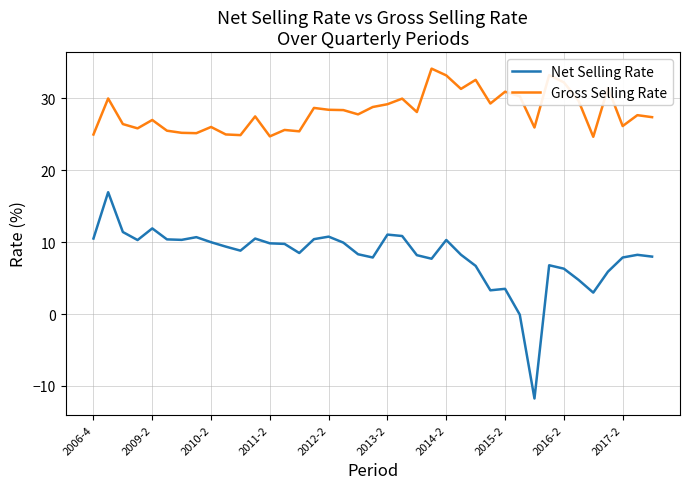

What is the difference between the maximum and minimum values in the Net Selling Rate series?

28.7